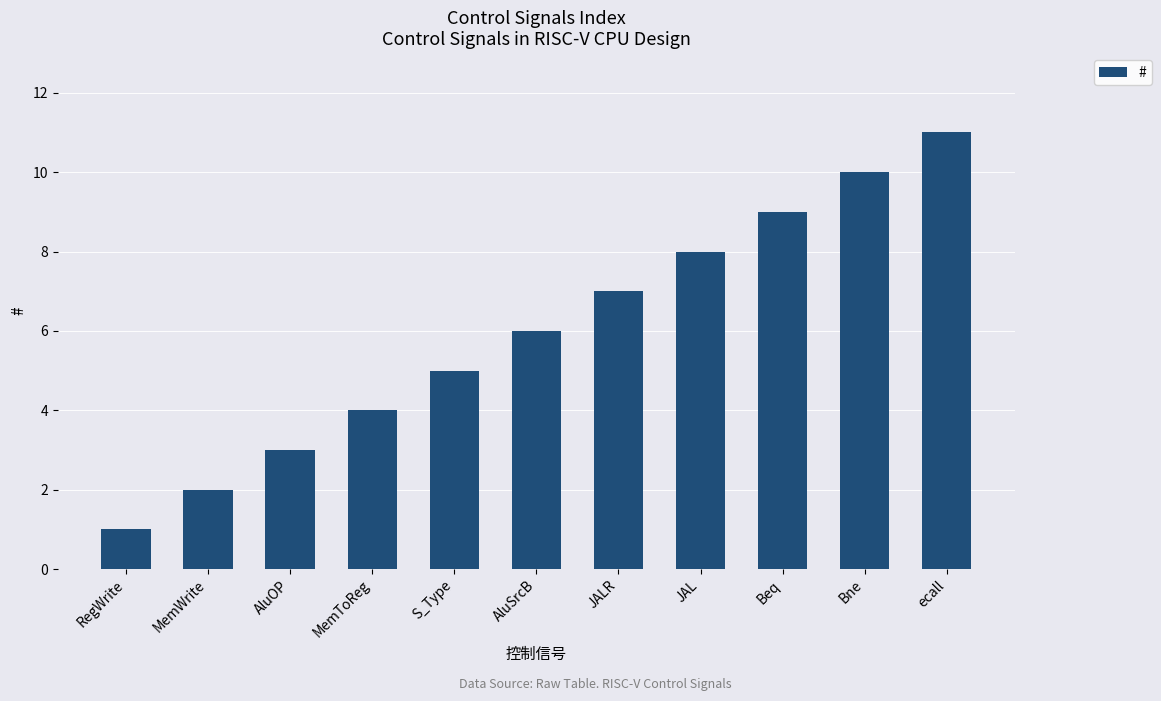

Reading left to right, list all the values displayed in this chart.

RegWrite=1	MemWrite=2	AluOP=3	MemToReg=4	S_Type=5	AluSrcB=6	JALR=7	JAL=8	Beq=9	Bne=10	ecall=11